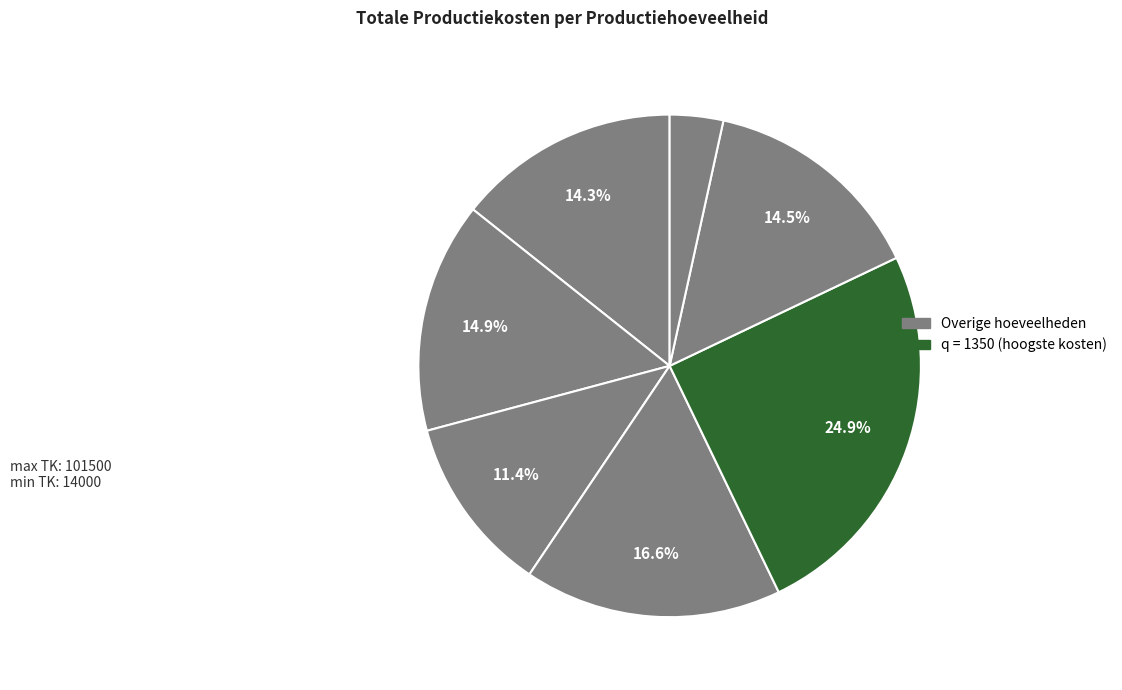

How many slices are in this pie chart?

7